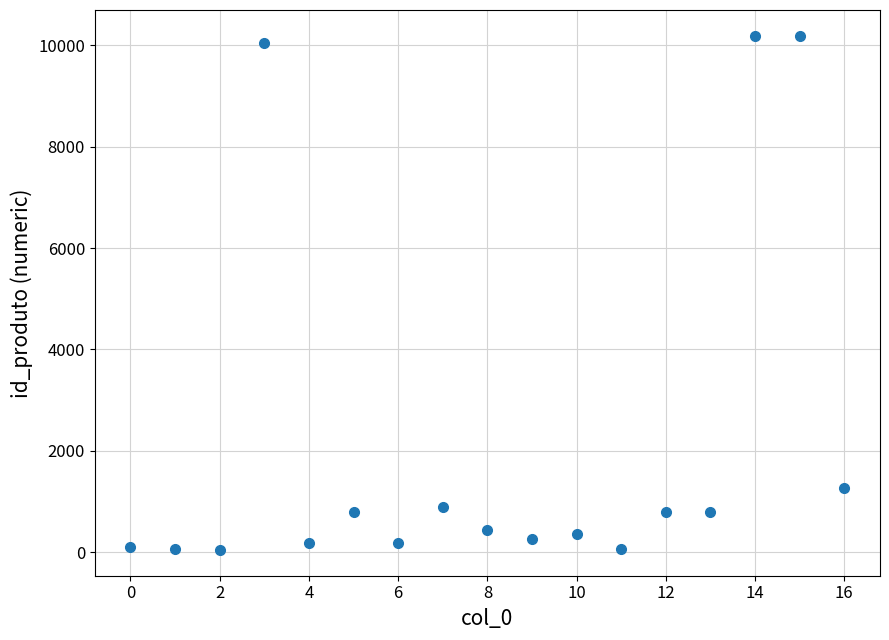

What is the range of X values (max minus min)?

16